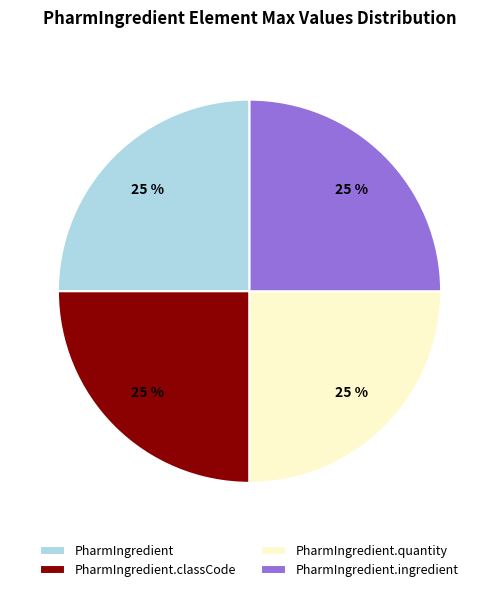

To the nearest percent, what portion does PharmIngredient represent?

25%